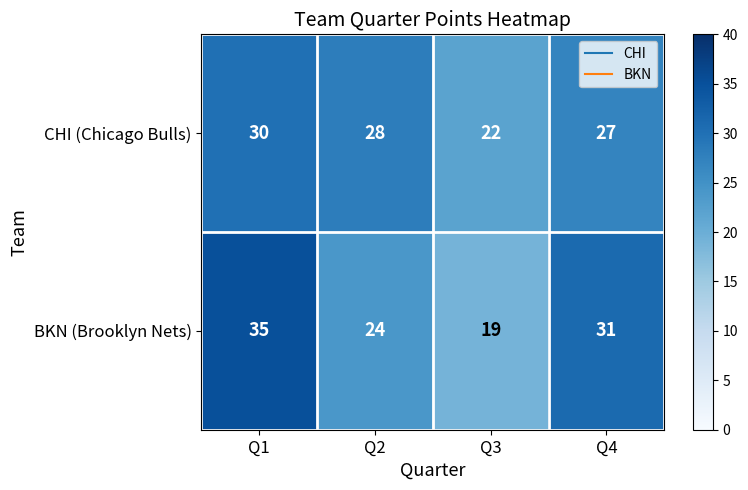

Which series has the widest spread of values?

BKN (Brooklyn Nets)